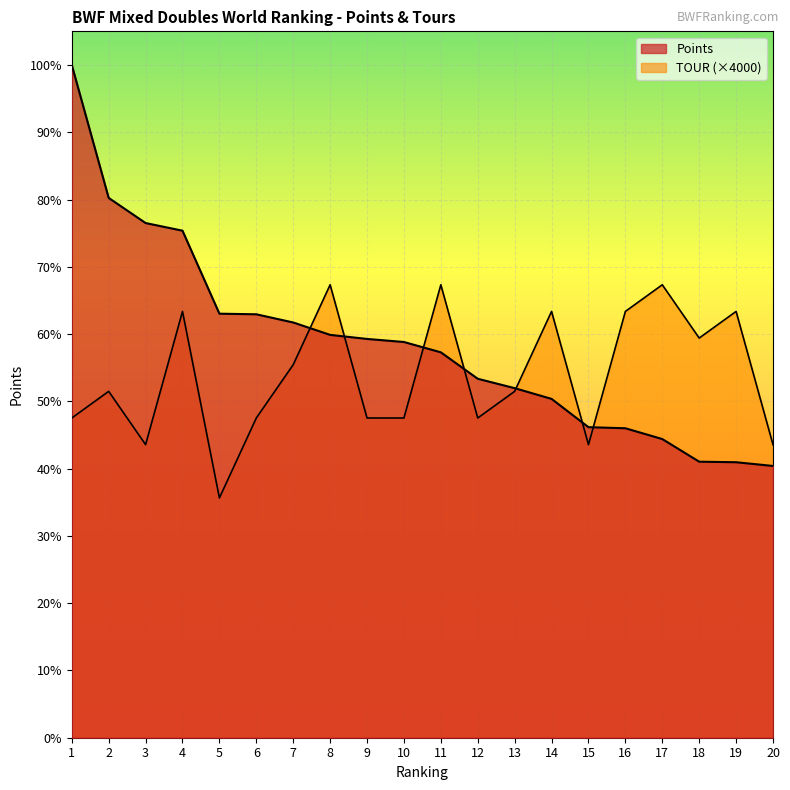

What is the spread (max minus min) of values at 5?

27660